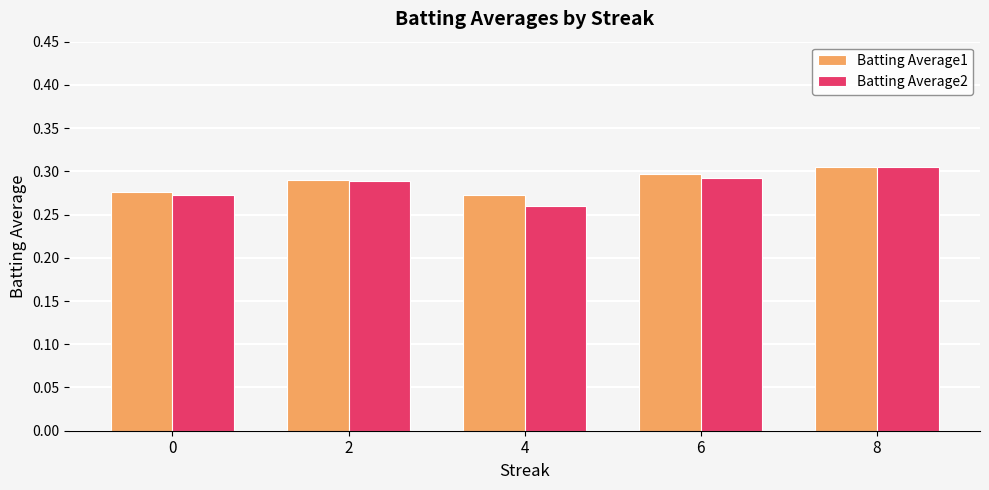

What is the sum of the Batting Average2 values at 0 and 2?

0.6